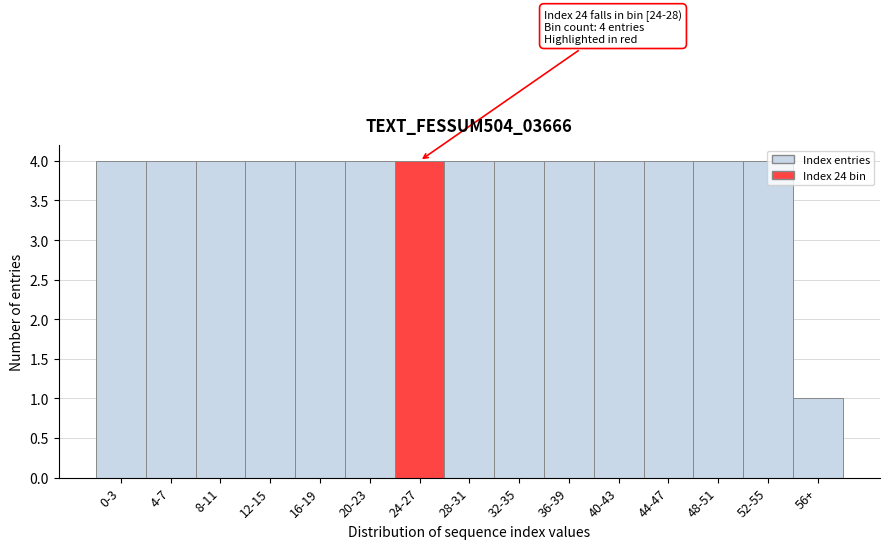

What is the sum of the values at 44-47 and 36-39?

8